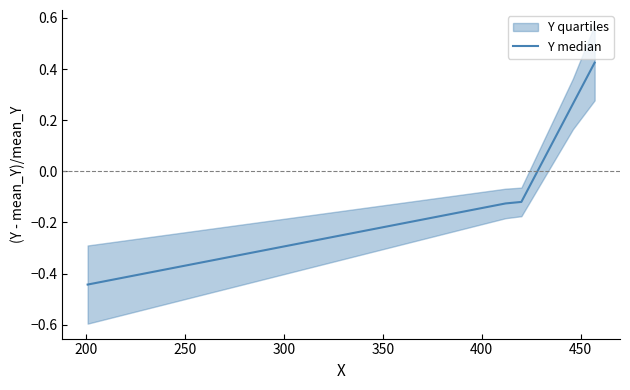

True or false: the data shows 0.4 at 300.

False